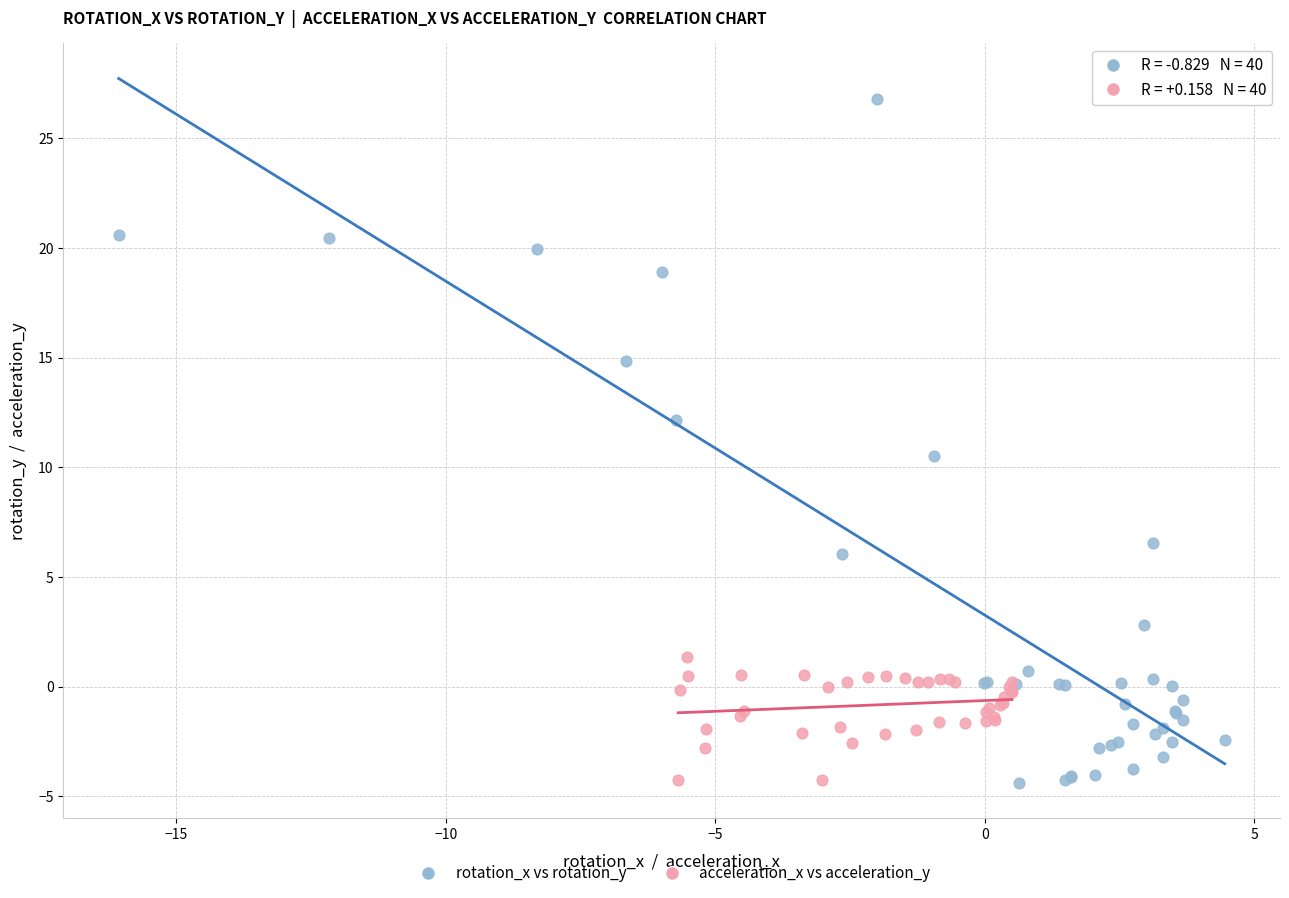

Which series has the largest Y range (max minus min)?

rotation_x vs rotation_y